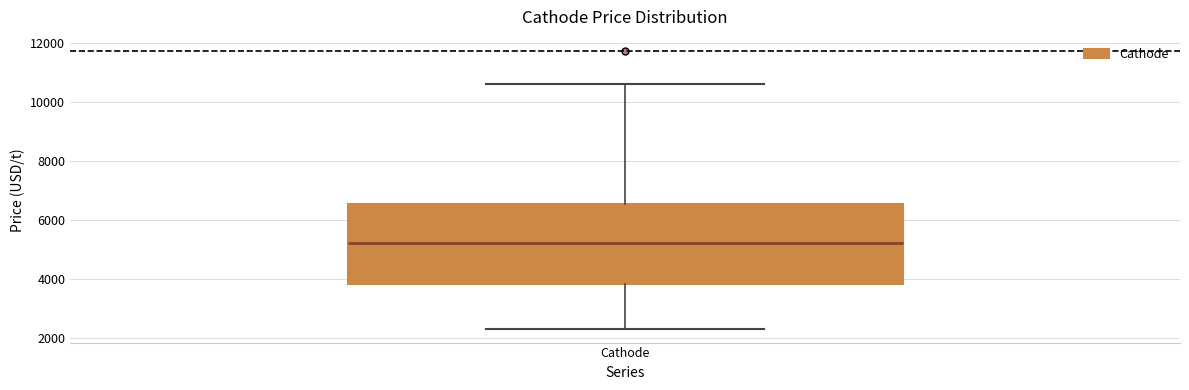

Transcribe this box plot: give where the median line is, the range the box spans, and where the two whiskers end, as read against the y-axis. The values are not printed on the chart, so give them approximately, as read against the axis.

median 5200, box 3800 to 6600, whiskers 2400 to 10600